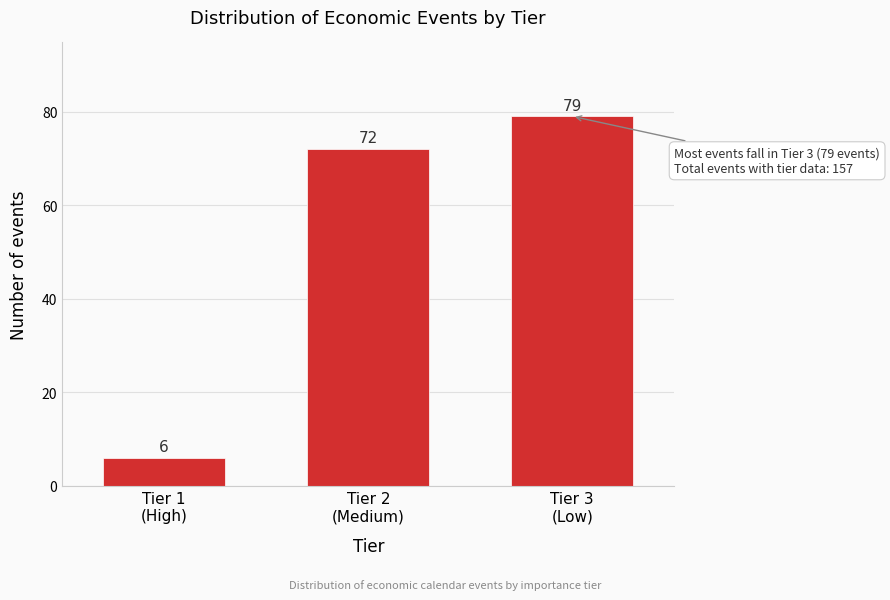

Reading left to right, extract all data points from this chart.

6	72	79